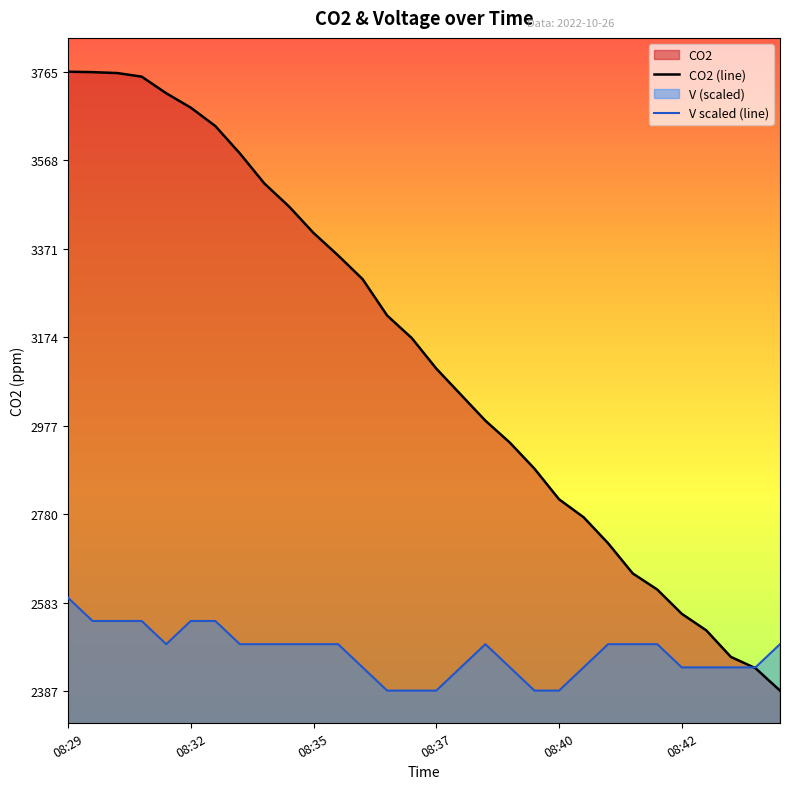

How many values in the V scaled (line) series exceed 2490?

17